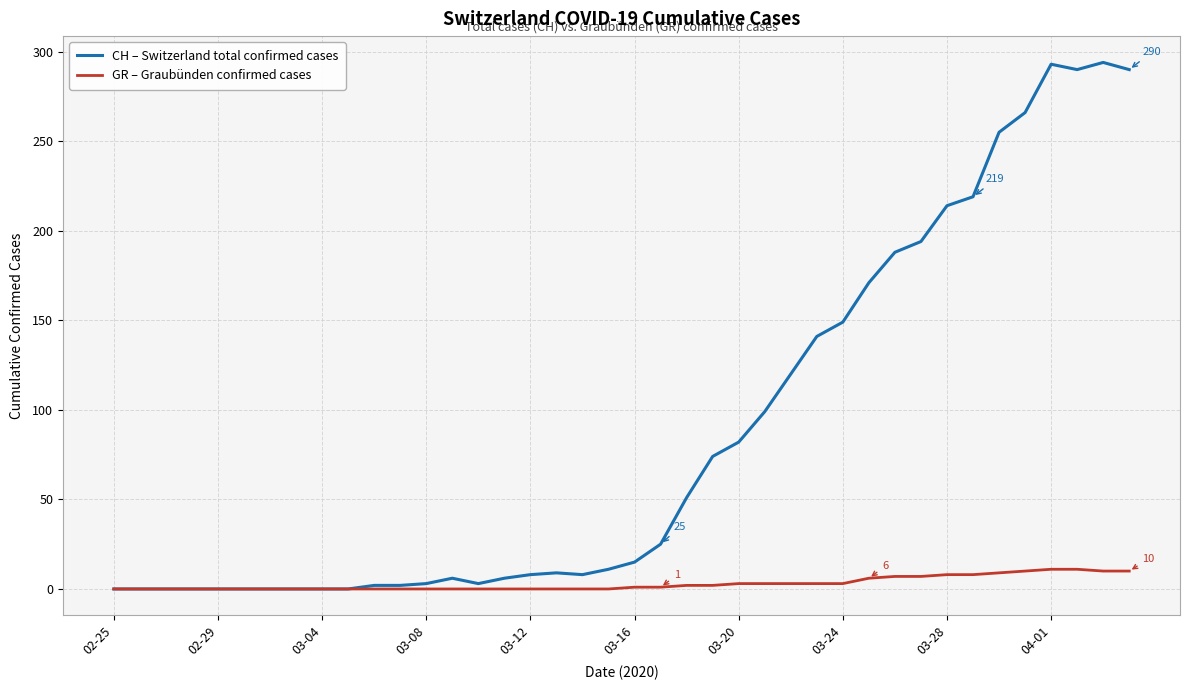

Which series has the widest spread of values?

CH – Switzerland total confirmed cases